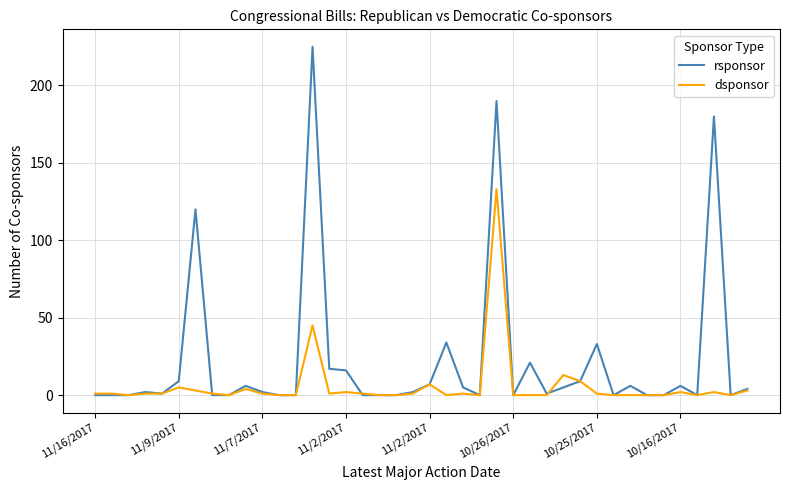

List the series in order of their overall mean, lowest first.

dsponsor, rsponsor